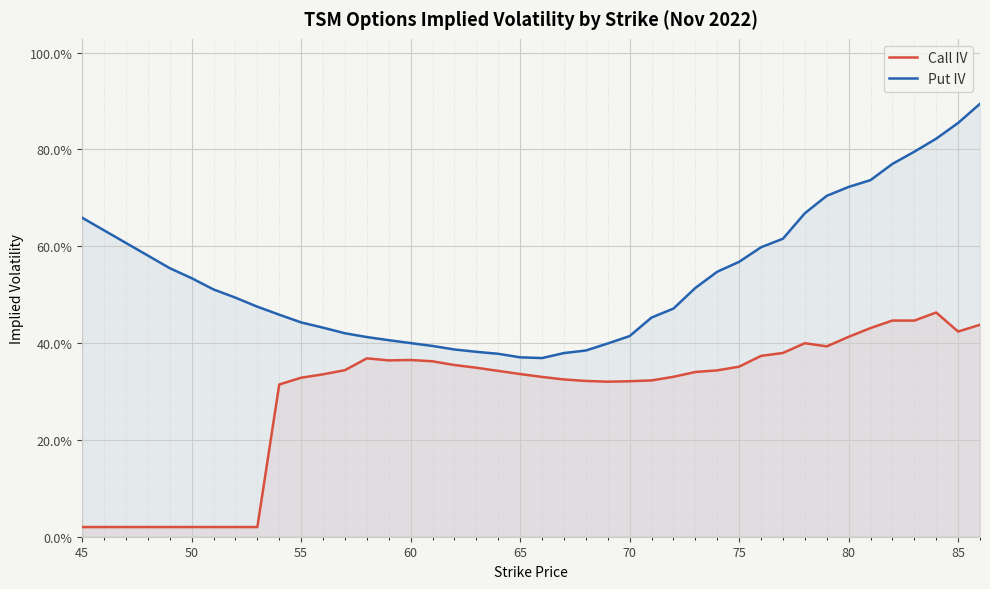

What are all the series names shown in the legend?

Call IV, Put IV